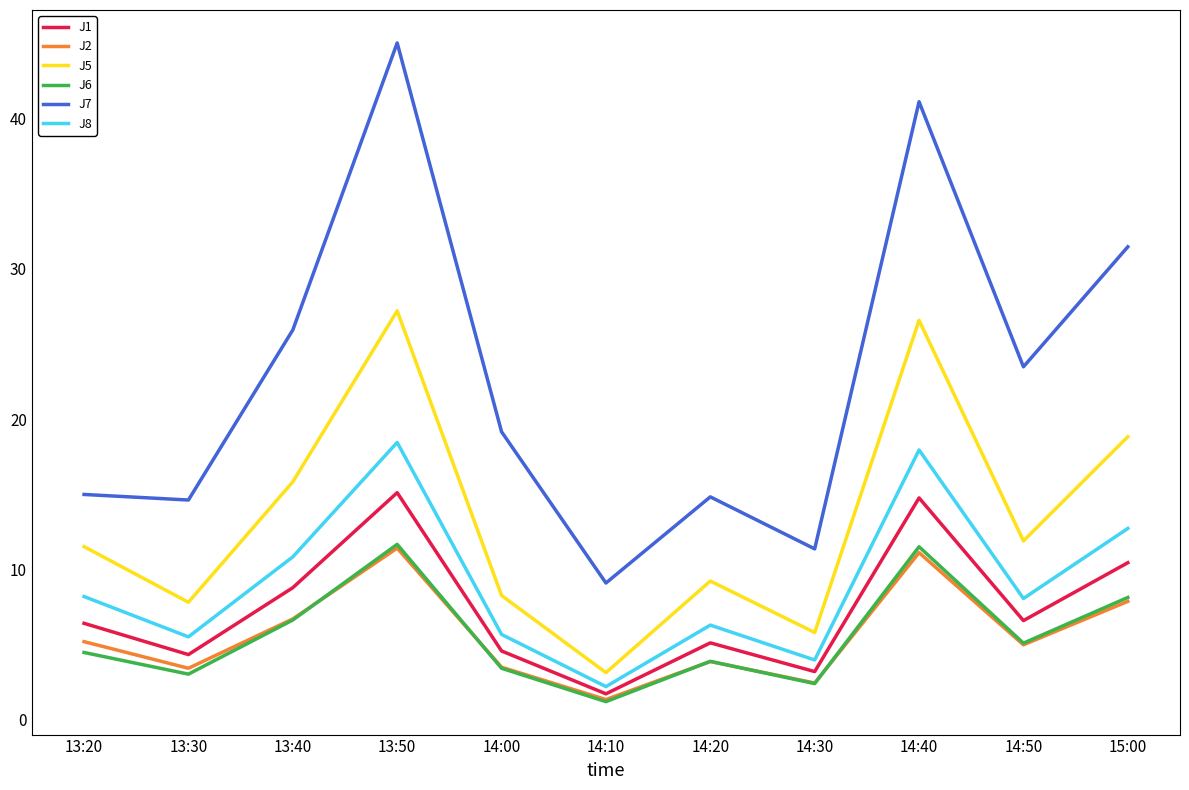

True or false: J8 has a value of 2.2 at 14:10.

True